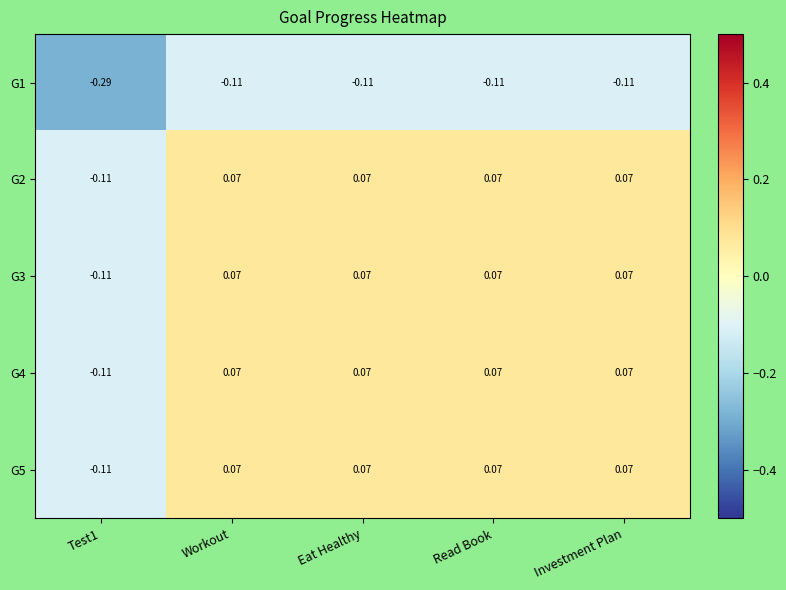

How many data points does each series have?

5